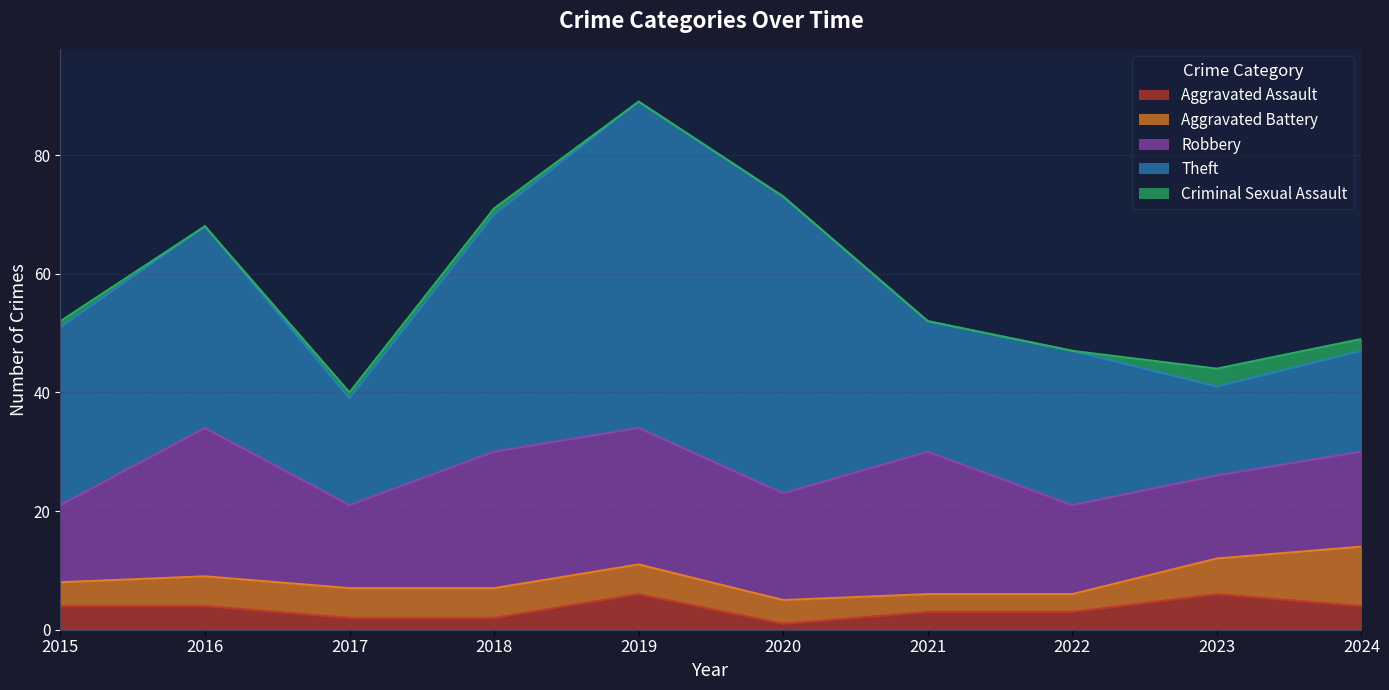

The value of Theft at 2021 is 22. True or false?

True